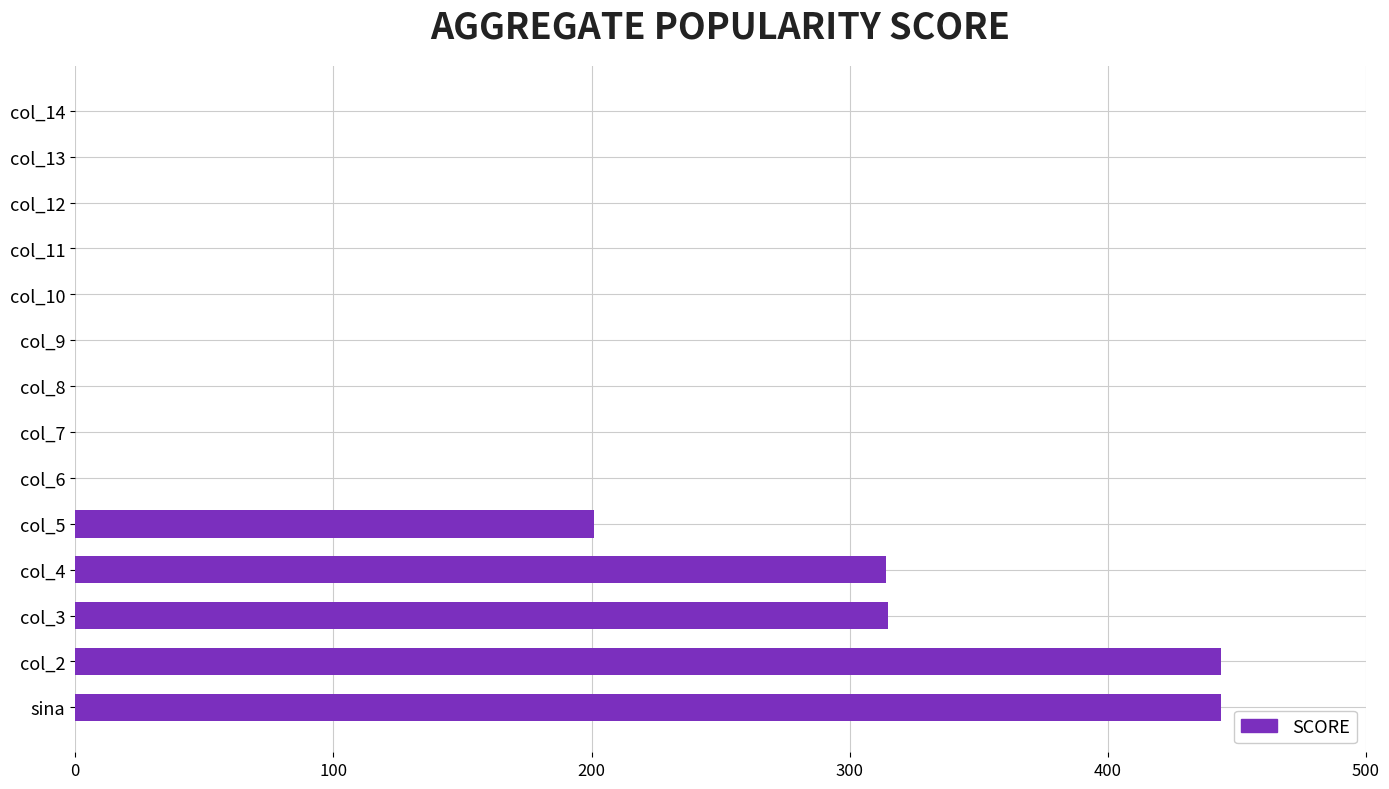

What is the sum of all values?

1718